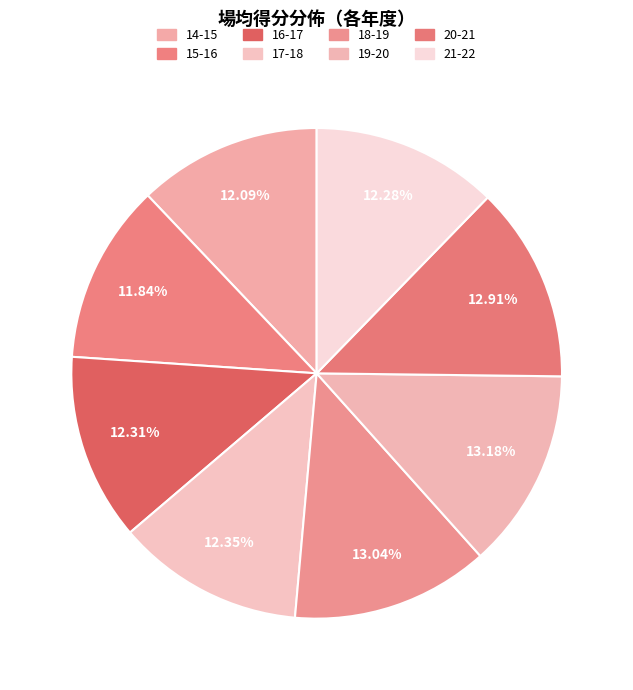

Does 17-18 account for over 50% of the chart?

No